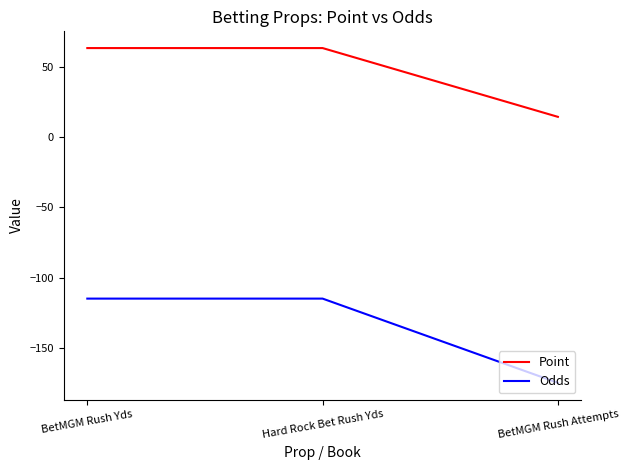

Which category has the lowest value in the Point series?

BetMGM Rush Attempts